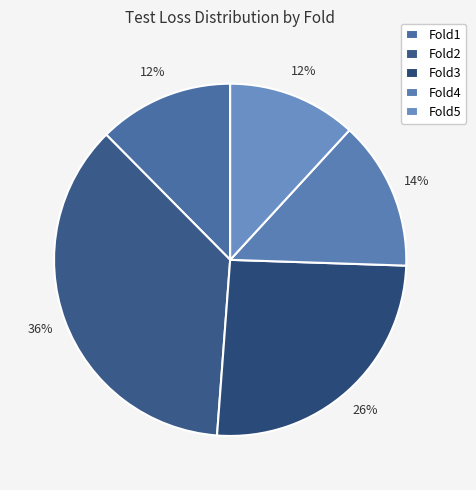

How many slices are in this pie chart?

5